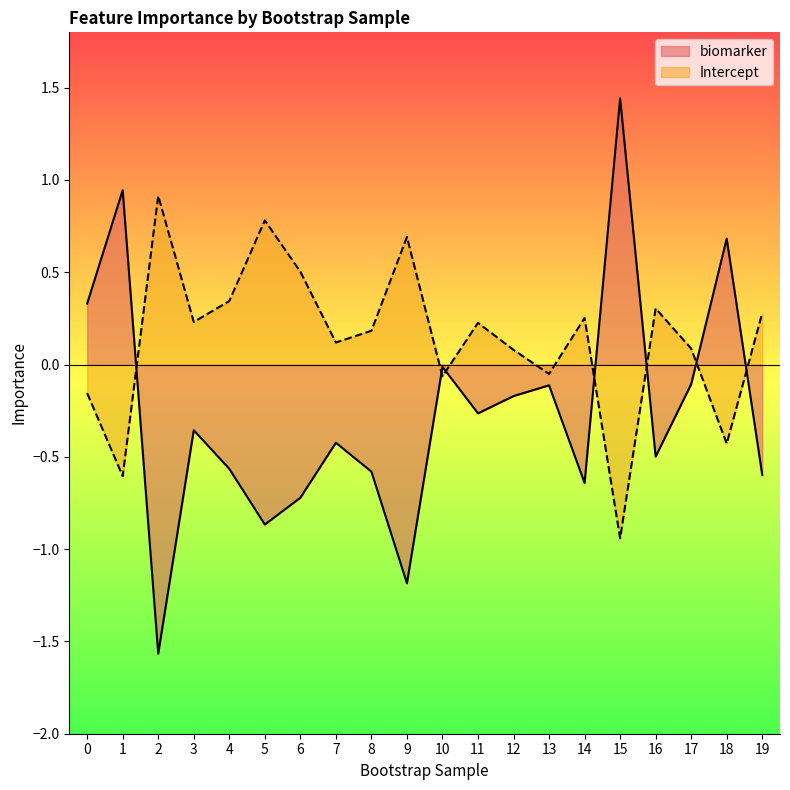

Reading right to left, list all the values displayed in this chart.

biomarker: -0.6	0.7	-0.1	-0.5	1.4	-0.6	-0.1	-0.2	-0.3	-0.0	-1.2	-0.6	-0.4	-0.7	-0.9	-0.6	-0.4	-1.6	0.9	0.3
Intercept: 0.3	-0.4	0.1	0.3	-0.9	0.3	-0.1	0.1	0.2	-0.1	0.7	0.2	0.1	0.5	0.8	0.3	0.2	0.9	-0.6	-0.2